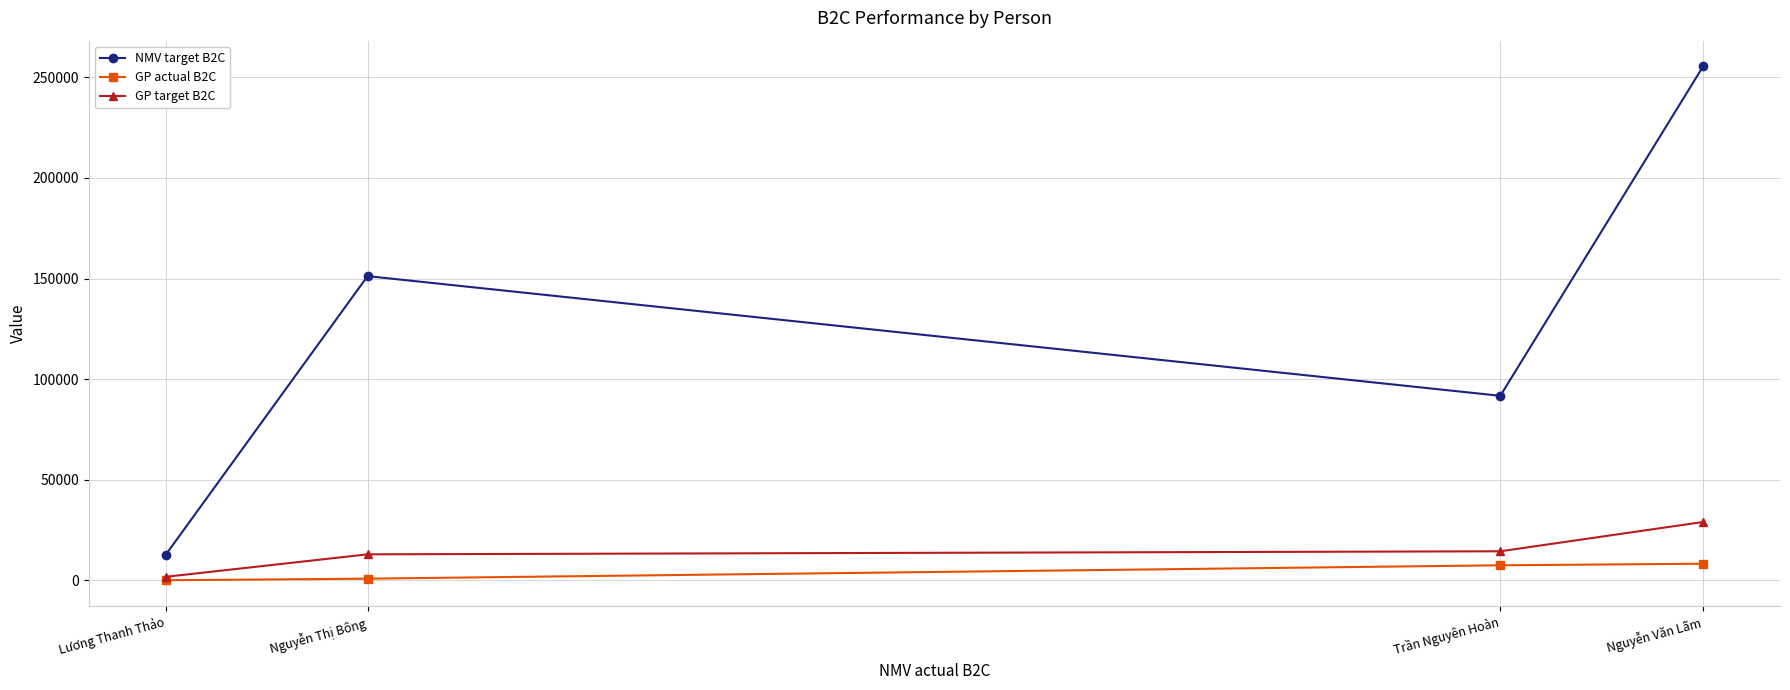

What is the total value across all series at Nguyễn Văn Lãm?

292677.2